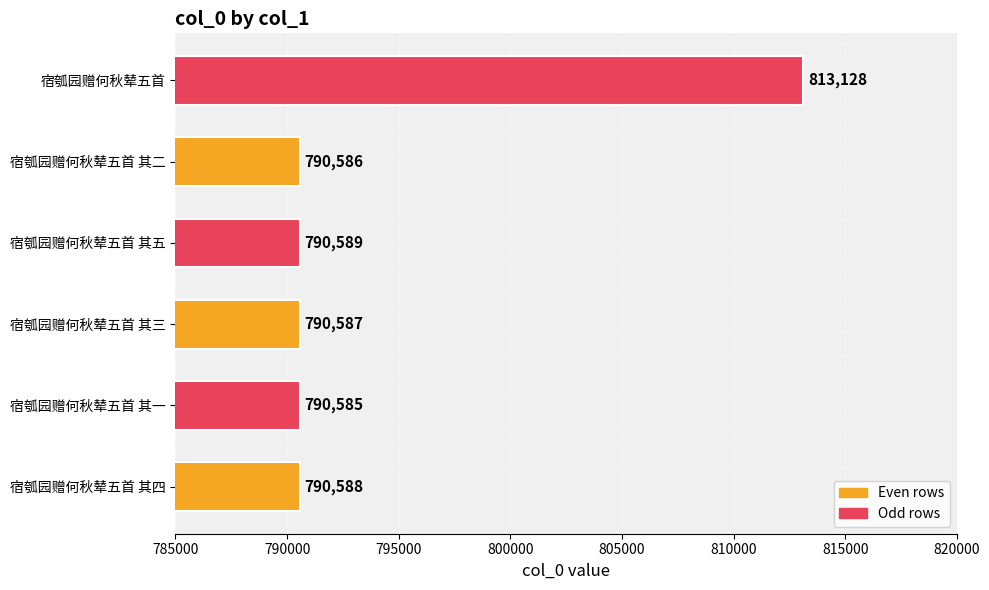

What is the approximate value at 宿瓠园赠何秋辇五首 其五, to the nearest 10?

790590